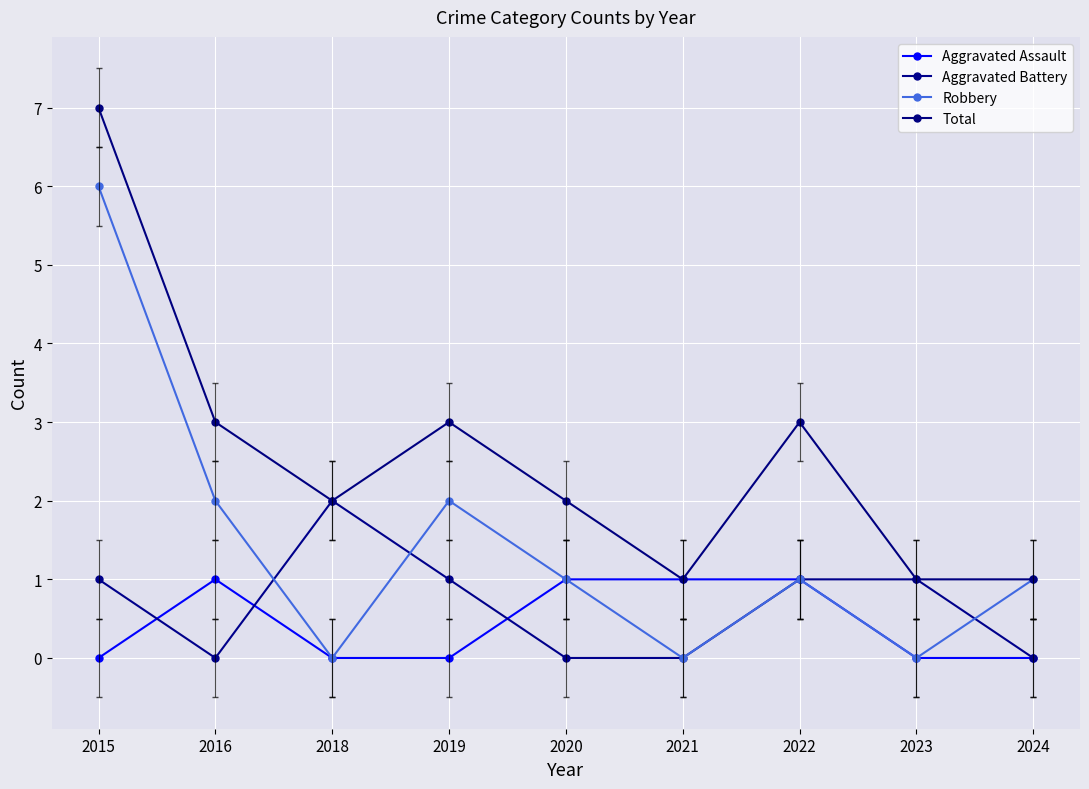

Reading left to right, what are all the values shown in this chart?

Aggravated Assault: 2015=0	2016=1	2018=0	2019=0	2020=1	2021=1	2022=1	2023=0	2024=0
Aggravated Battery: 2015=1	2016=0	2018=2	2019=1	2020=0	2021=0	2022=1	2023=1	2024=0
Robbery: 2015=6	2016=2	2018=0	2019=2	2020=1	2021=0	2022=1	2023=0	2024=1
Total: 2015=7	2016=3	2018=2	2019=3	2020=2	2021=1	2022=3	2023=1	2024=1